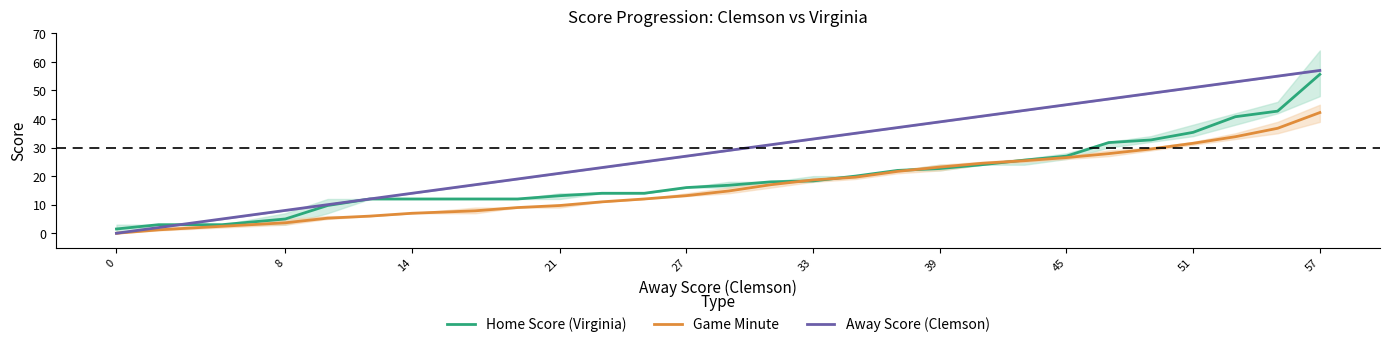

The value of Away Score (Clemson) at 27 is 27.0. True or false?

True